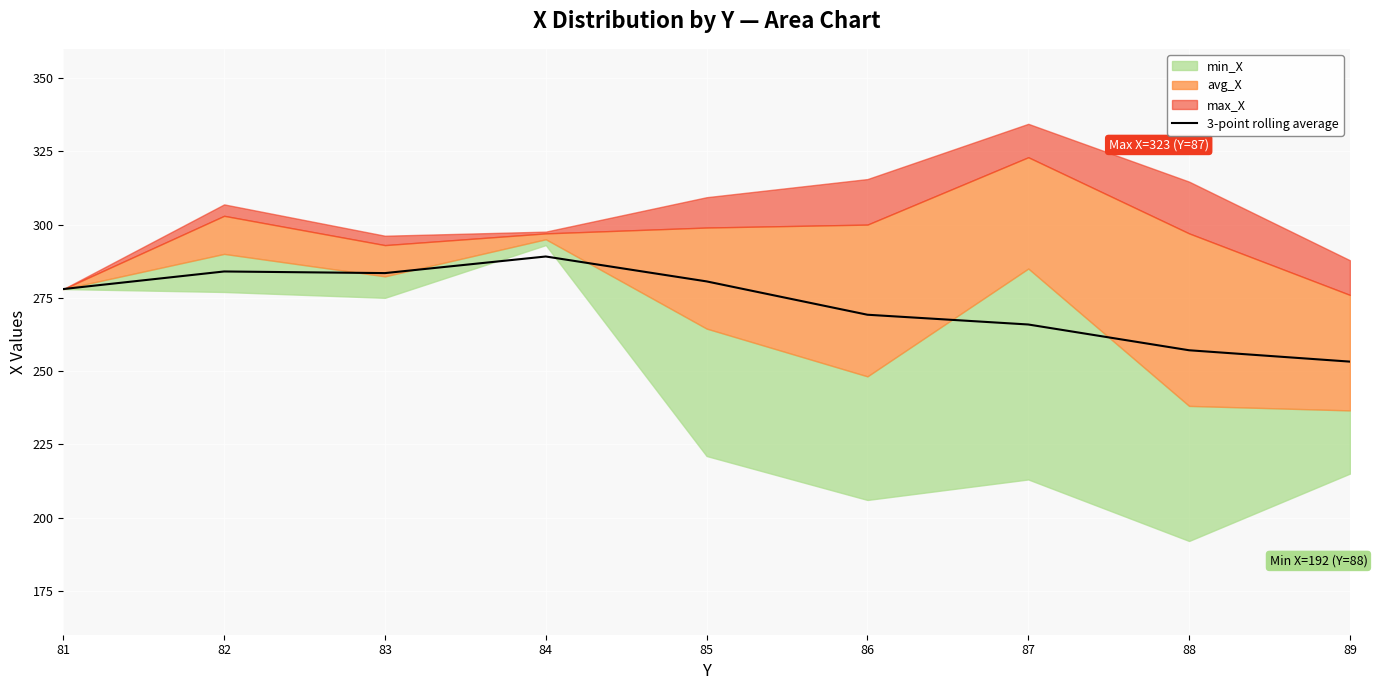

List the labels in order of value, largest first.

84, 82, 83, 85, 81, 86, 87, 88, 89